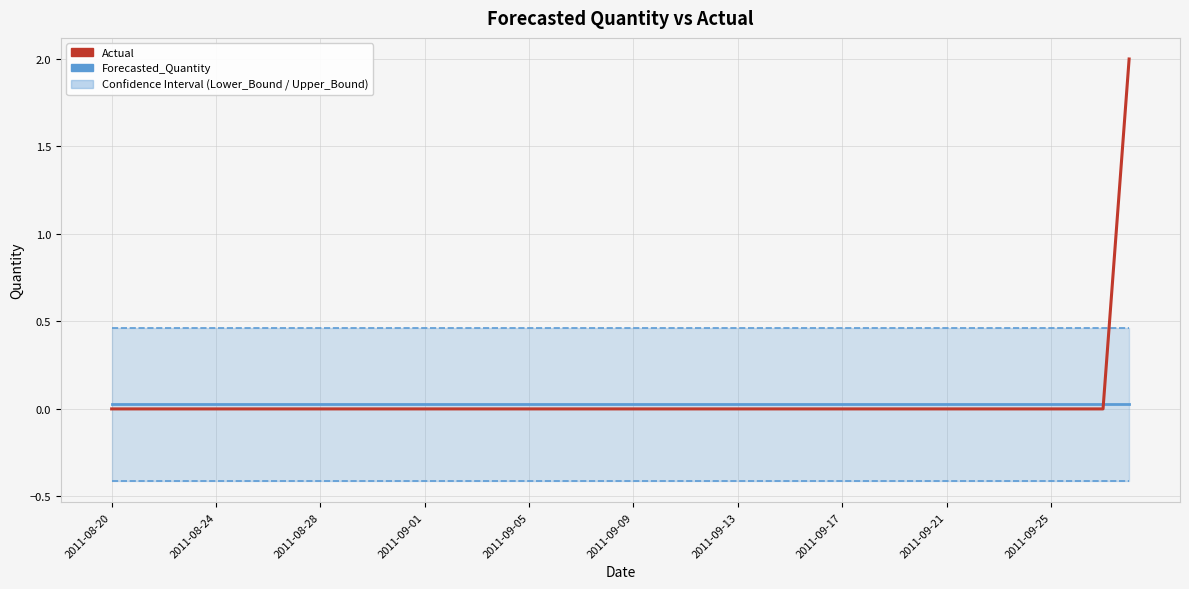

The value of Forecasted_Quantity at 22 is 0.0. True or false?

False